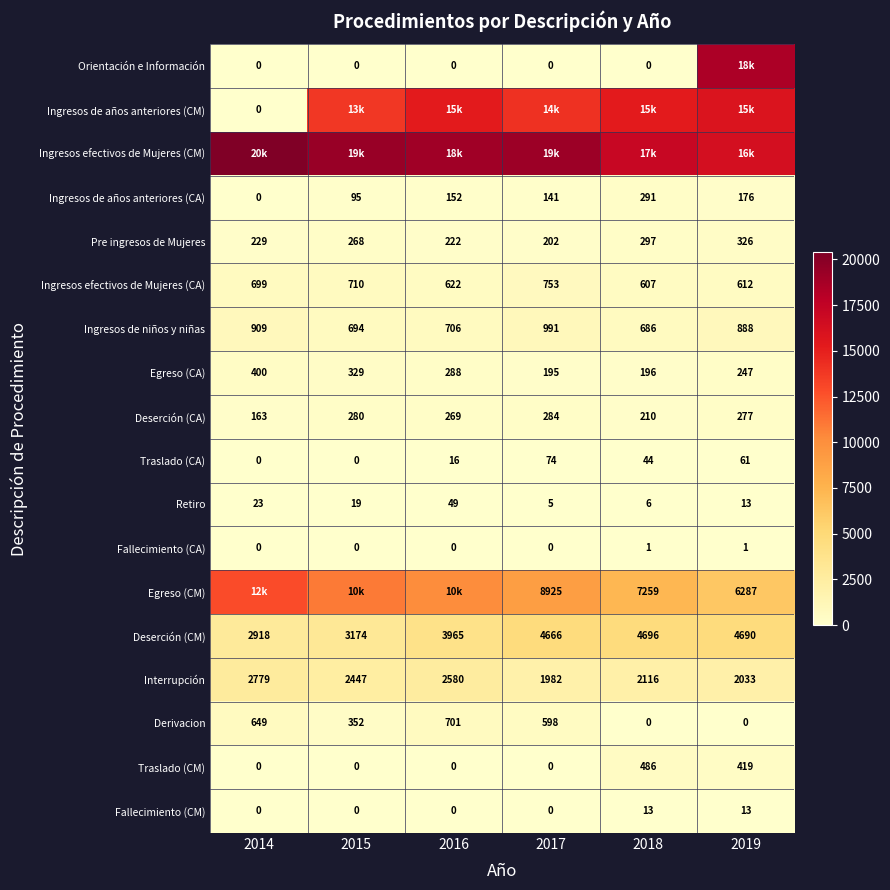

How many categories are shown in the chart?

6